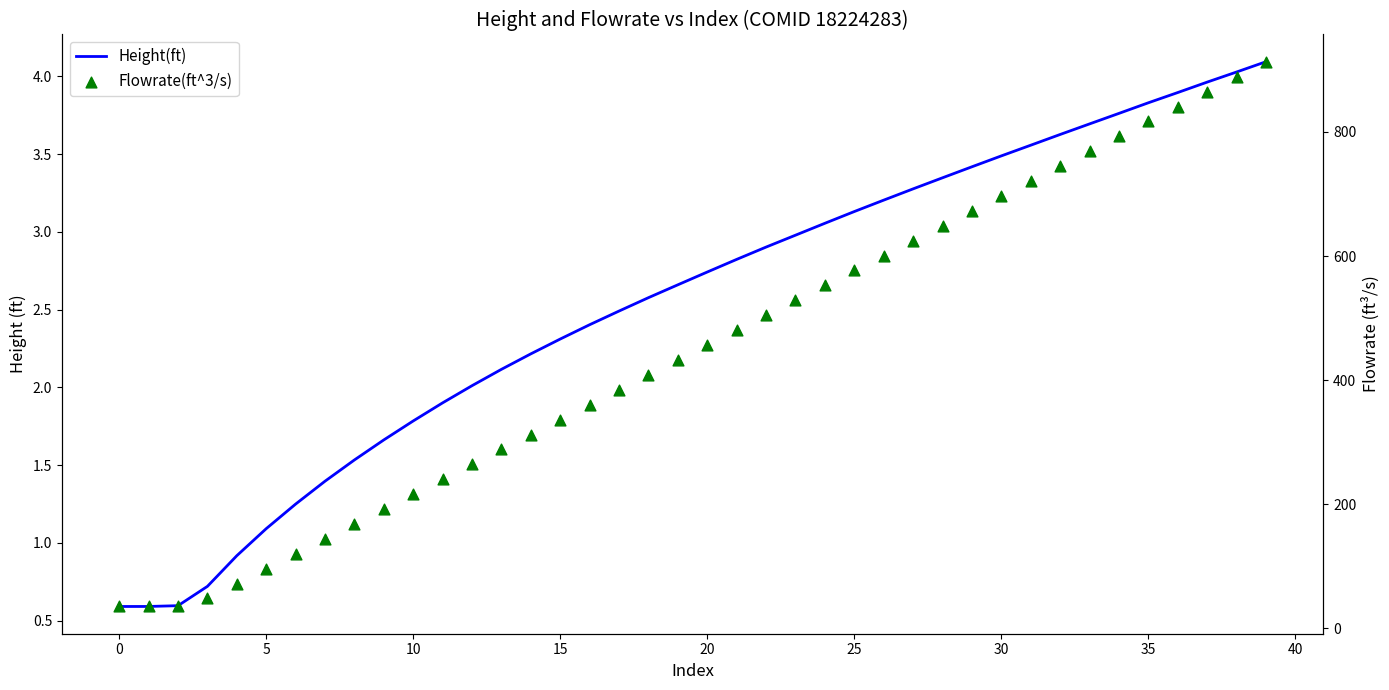

At how many categories does at least one series exceed 142?

33